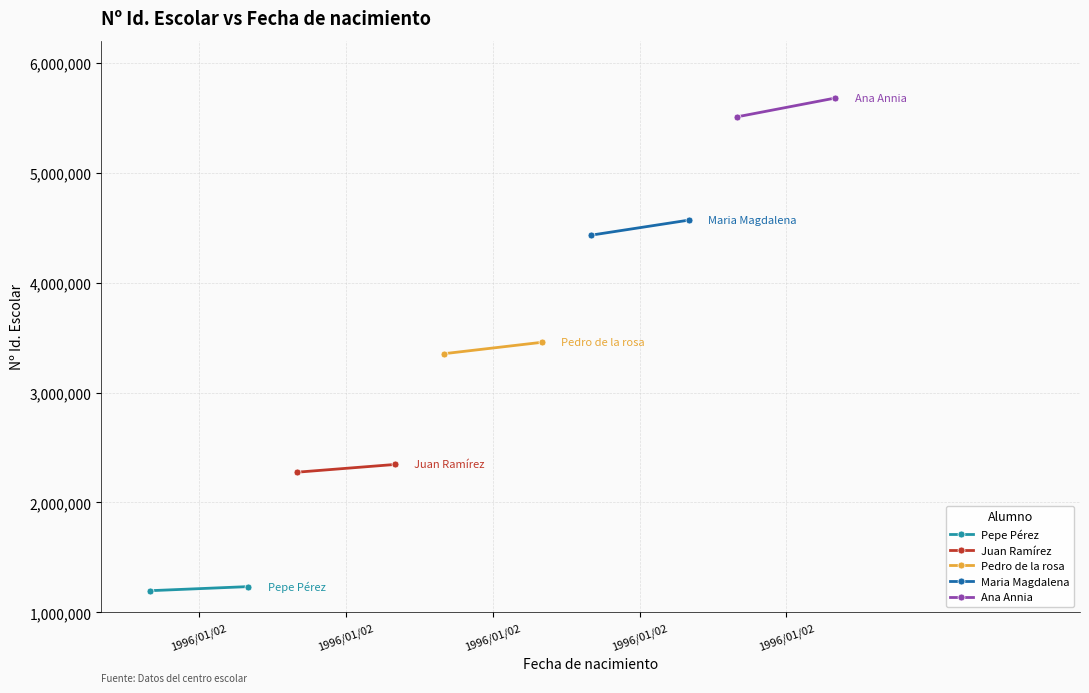

What are all the series names shown in the legend?

Pepe Pérez, Juan Ramírez, Pedro de la rosa, Maria Magdalena, Ana Annia